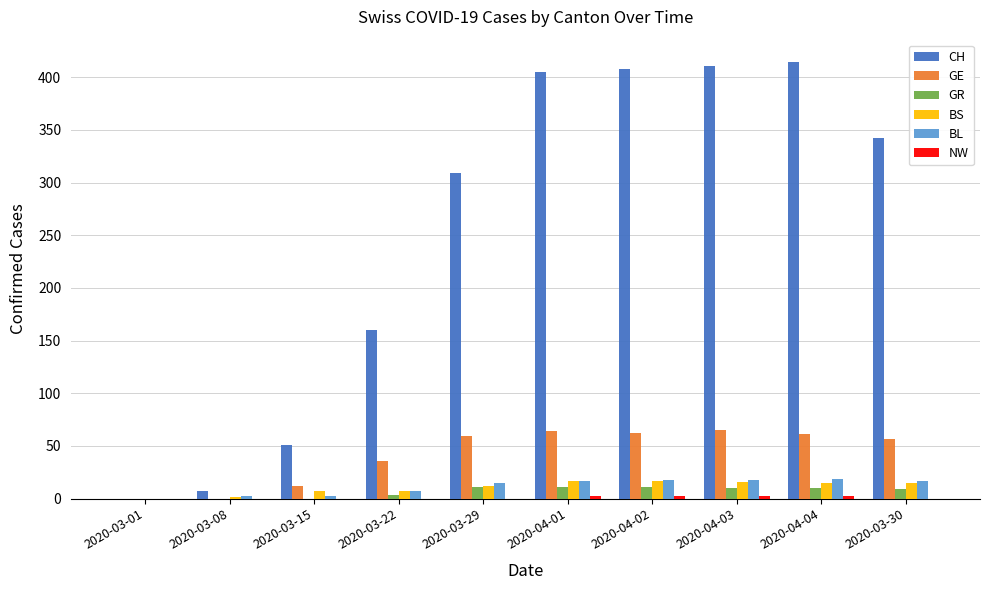

How many series are shown in this chart?

6